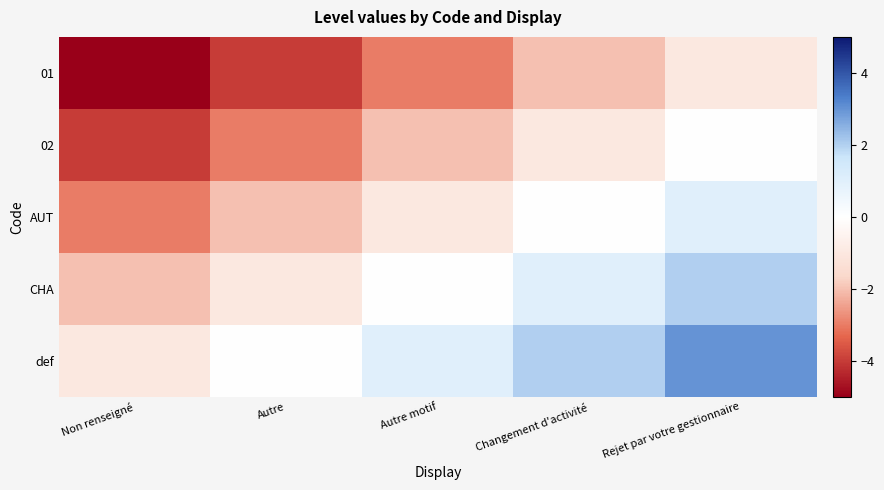

Which series has the largest total across all categories?

def